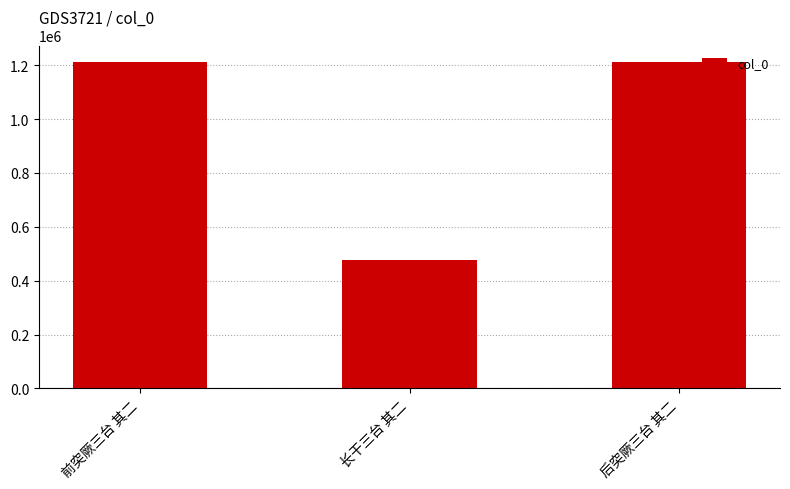

What is the difference between the second highest and minimum values?

735616